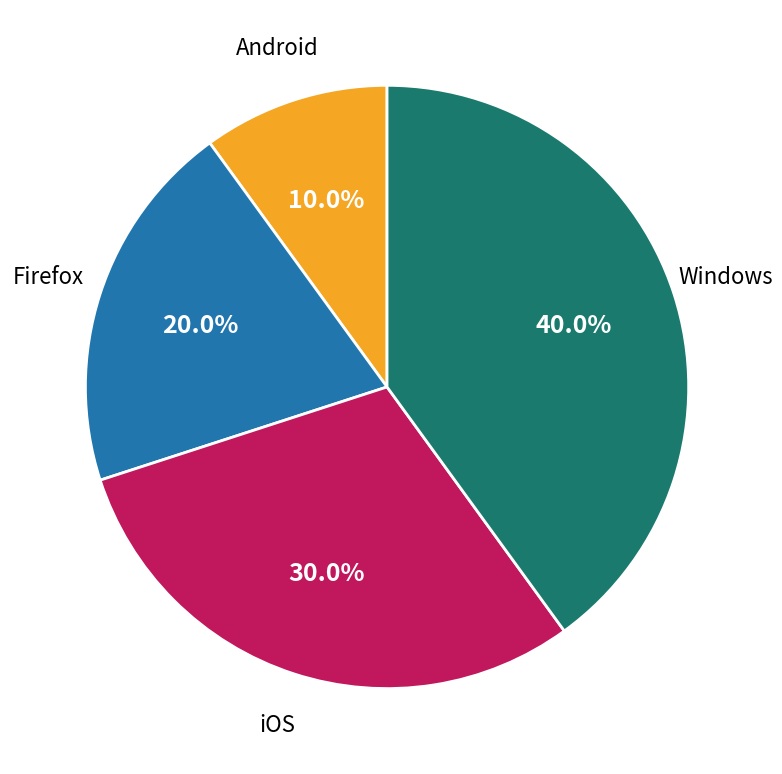

What portion of the pie excludes Firefox?

80.0%